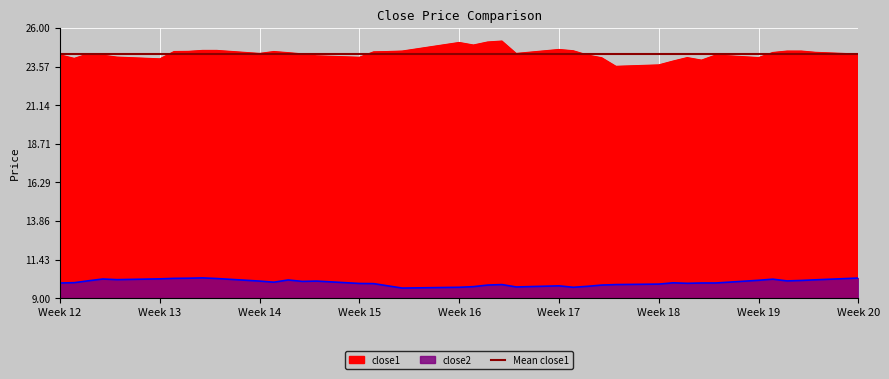

List the series in order of their overall mean, lowest first.

close2, close1